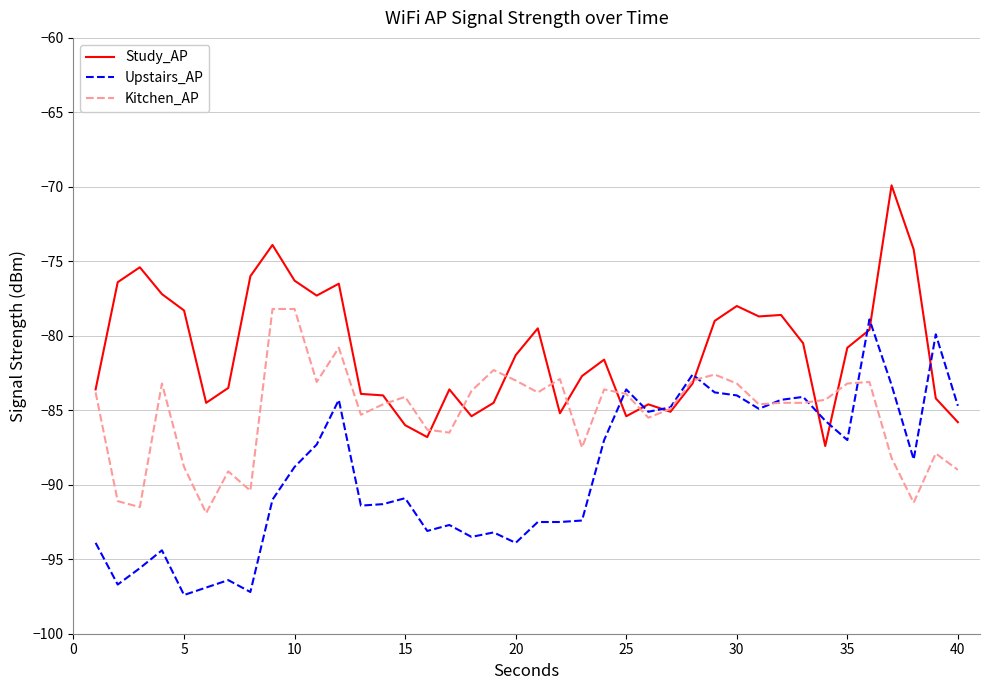

List the series in order of their overall mean, lowest first.

Upstairs_AP, Kitchen_AP, Study_AP